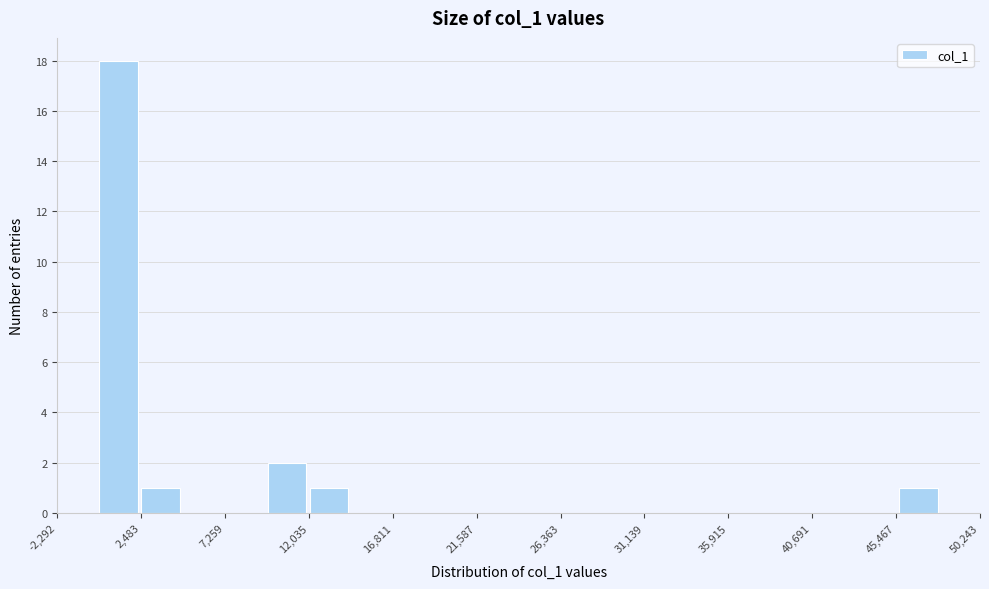

How tall is the bar that spans 12000 to 14500 on the x-axis? Neither the bar edges nor the heights are printed on the chart, so give them approximately, as read against the axes.

1